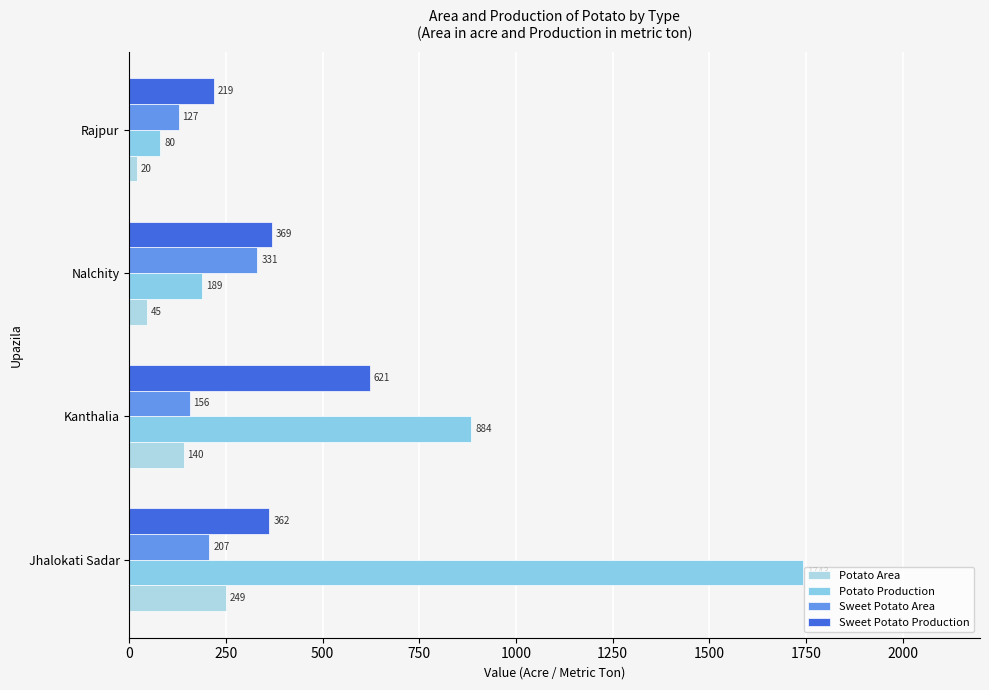

Where is Potato Area nearest to the value 134?

Kanthalia